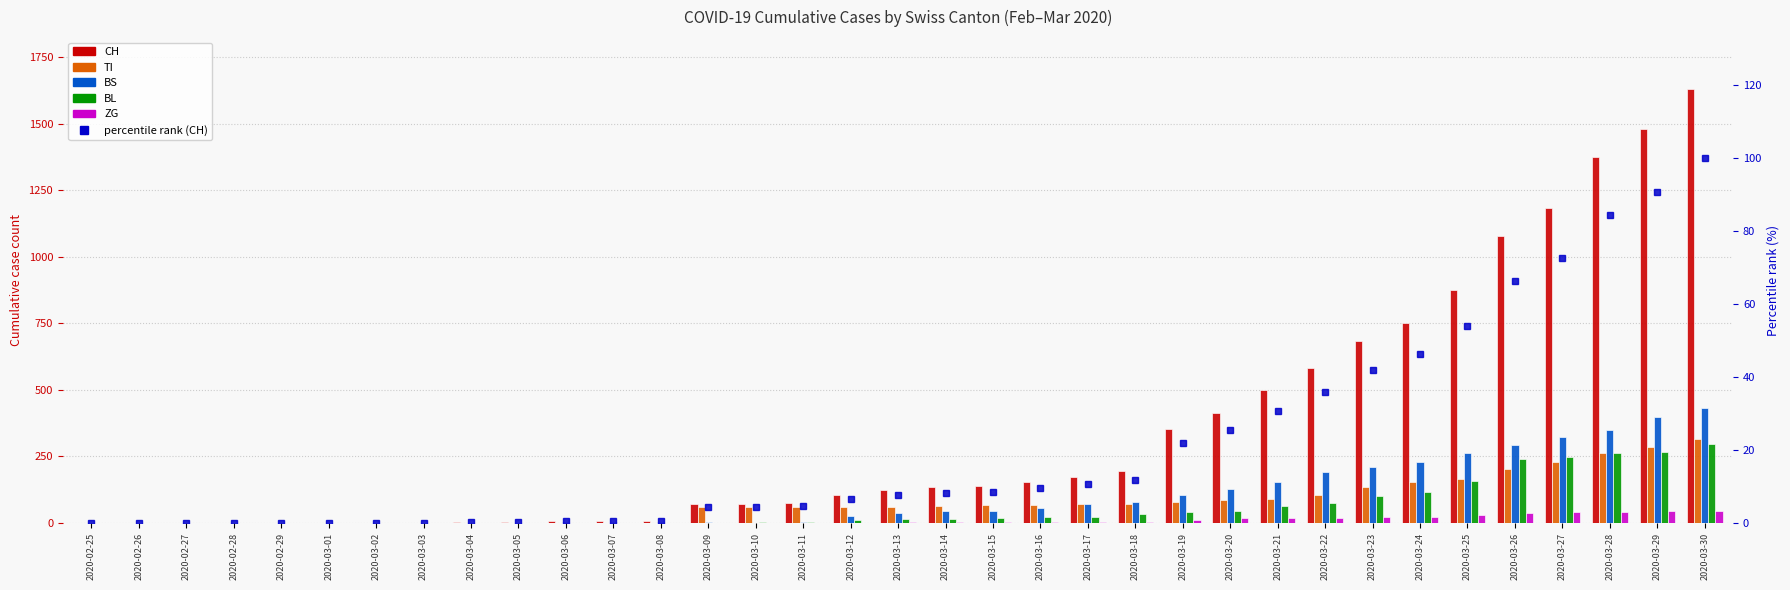

What is the total value across all series at 2020-03-23?

1192.9